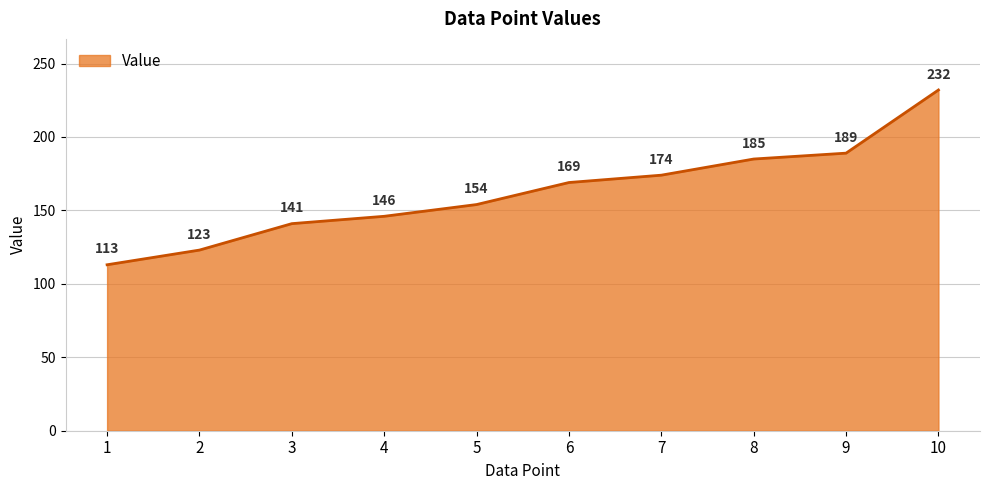

True or false: the data shows 232 at 10.

True